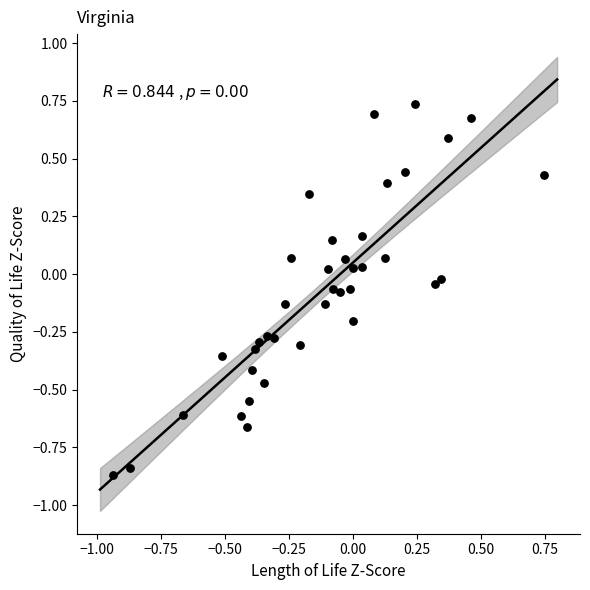

What is the range of Y values (max minus min)?

1.6